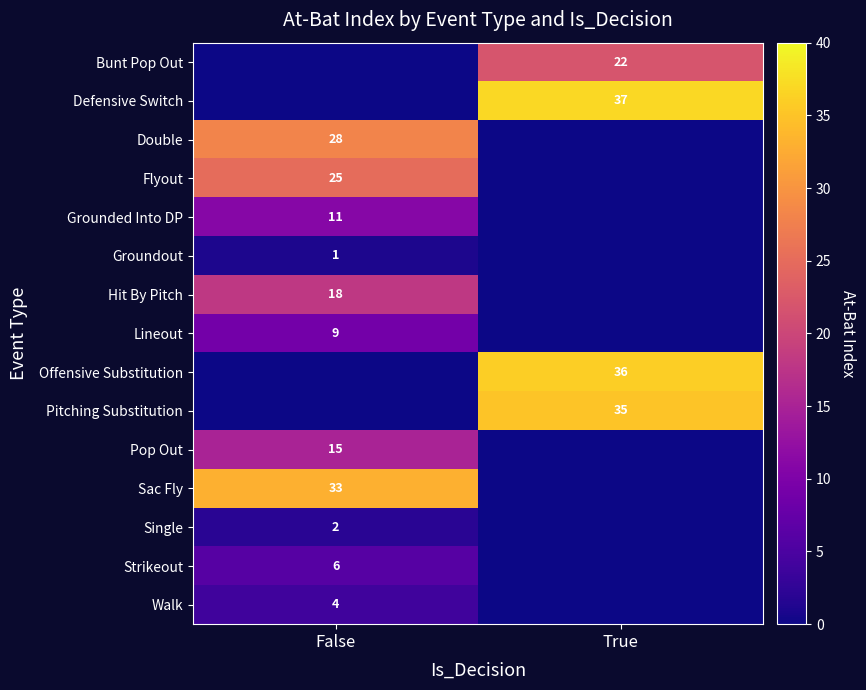

Is it true that Groundout equals 1 at False?

True